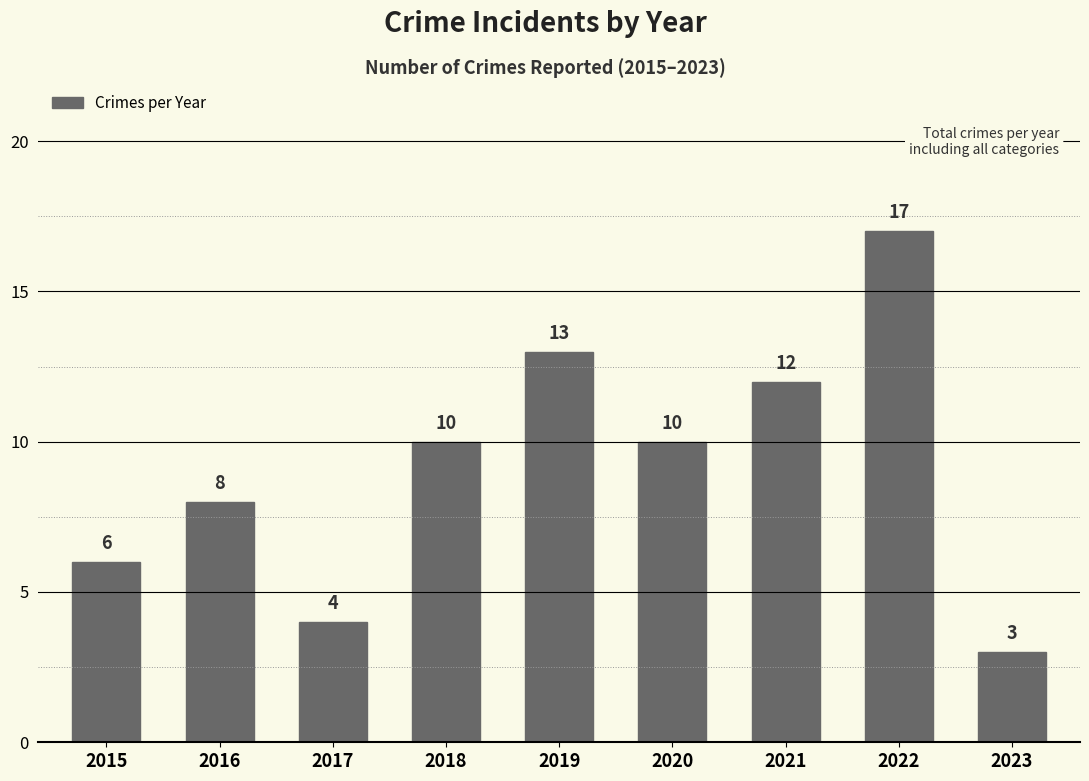

What is the smallest value displayed?

3